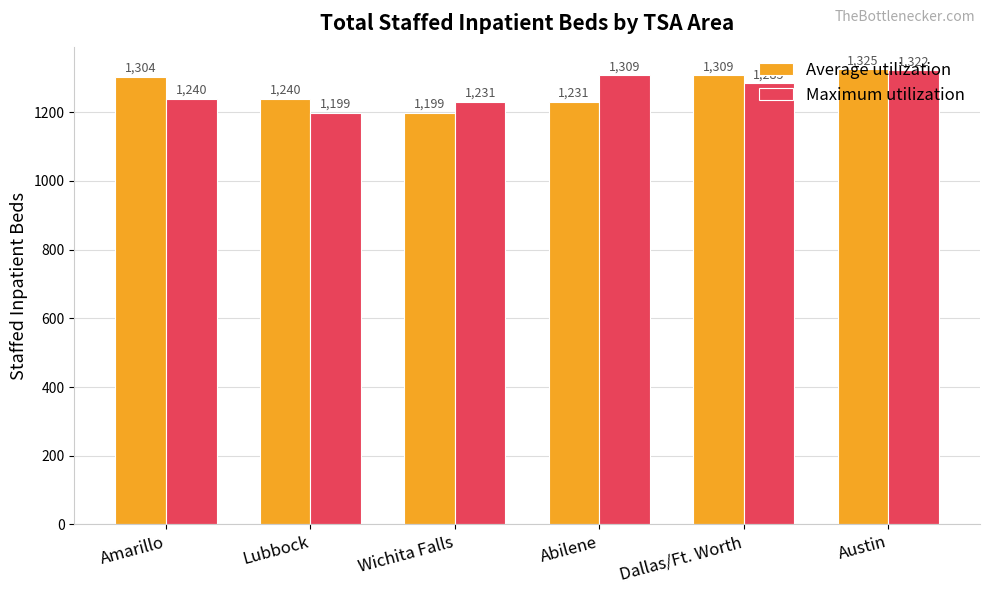

What are all the series names shown in the legend?

Average utilization, Maximum utilization